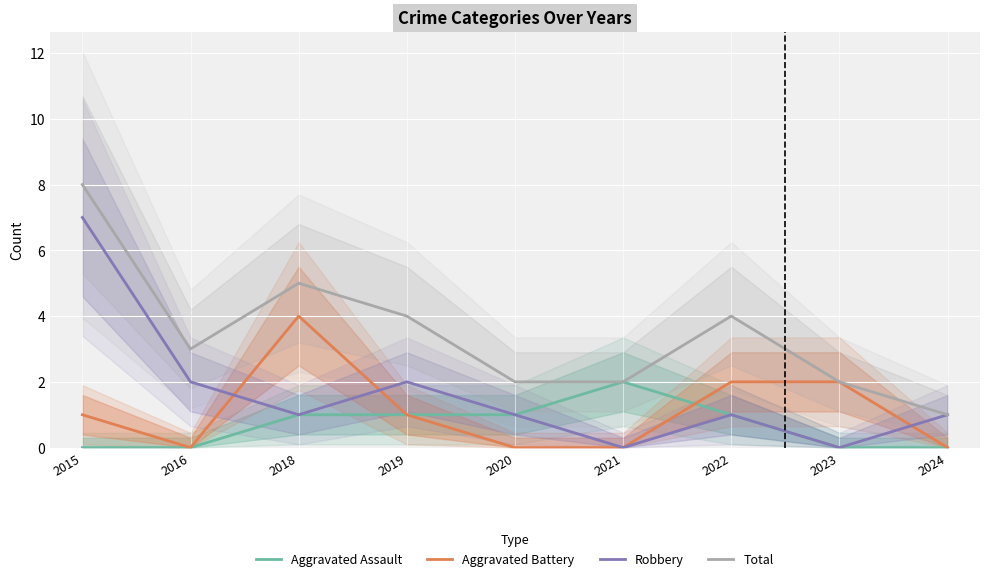

True or false: Aggravated Battery has a value of 2 at 2022.

True